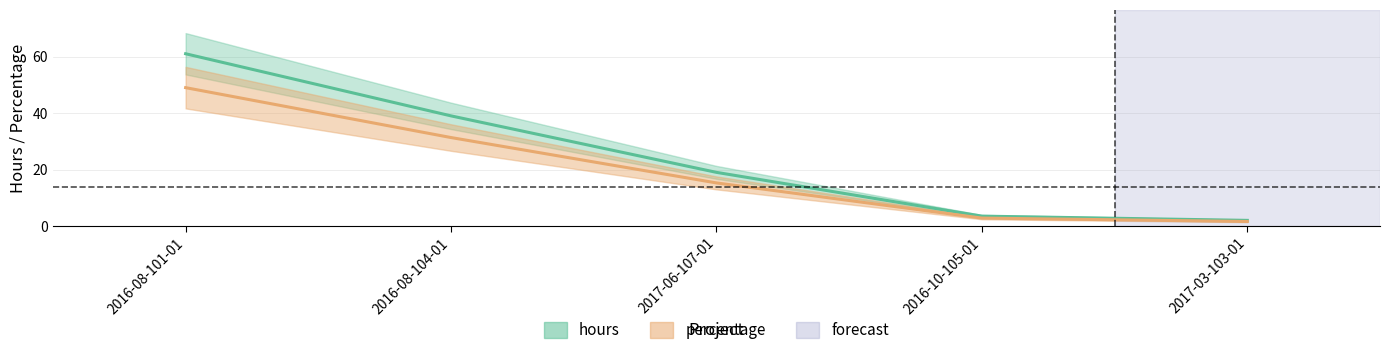

At which category is the sum across all series the highest?

2016-08-101-01